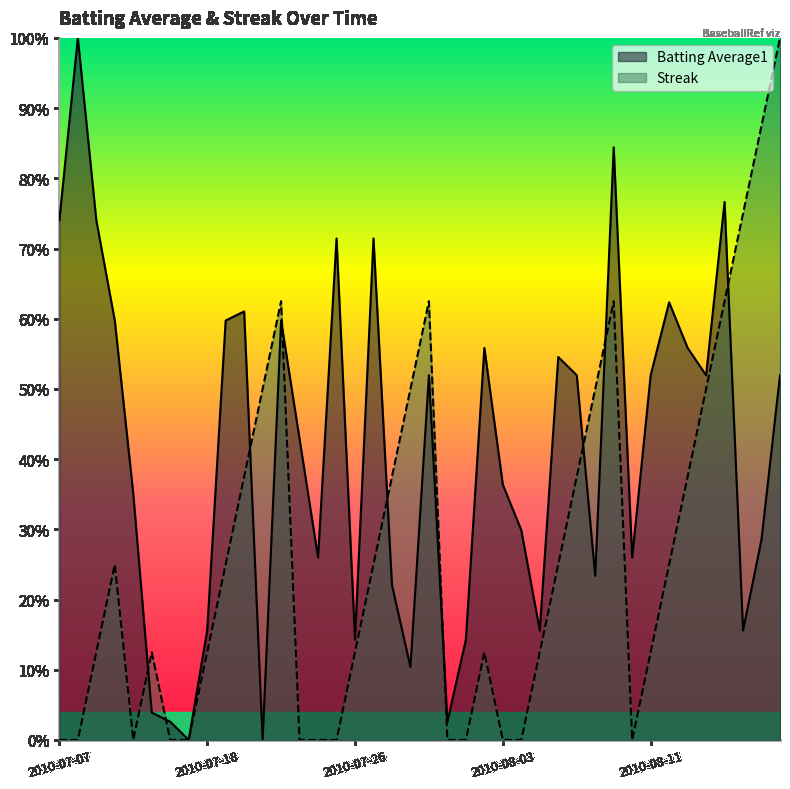

The Batting Average1 series shows 0.8 at 2010-08-13. True or false?

False